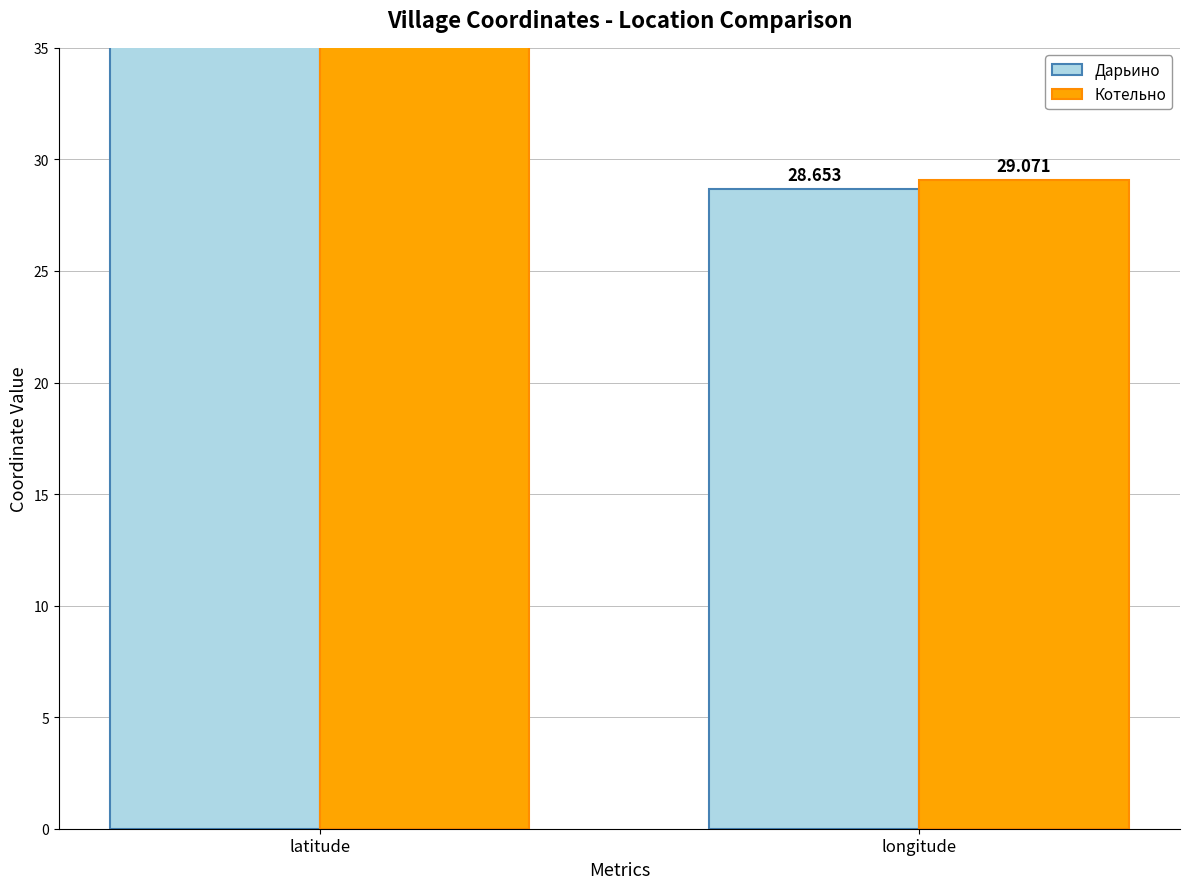

What is the sum of all Котельно values?

86.4